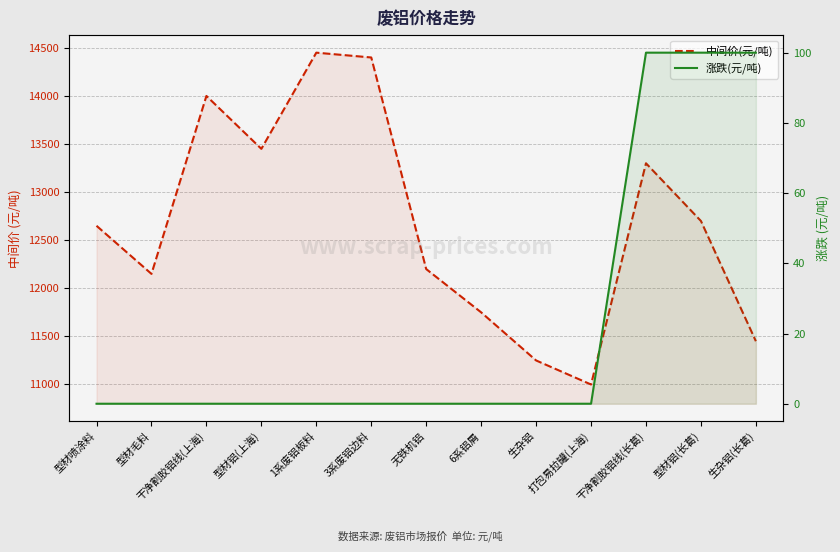

What is the sum of all 涨跌(元/吨) values?

300